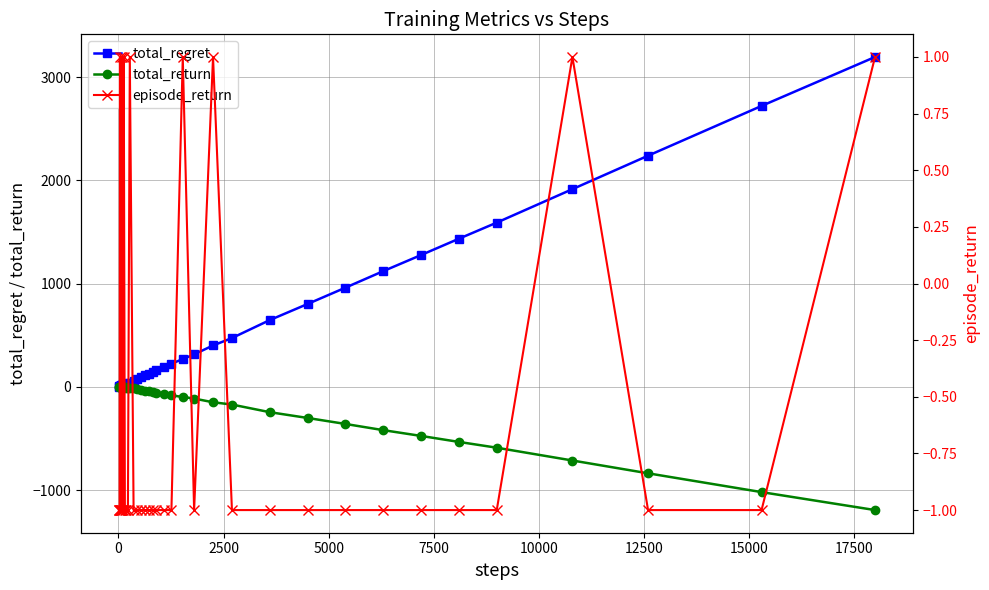

How many values in the episode_return series exceed -1?

8